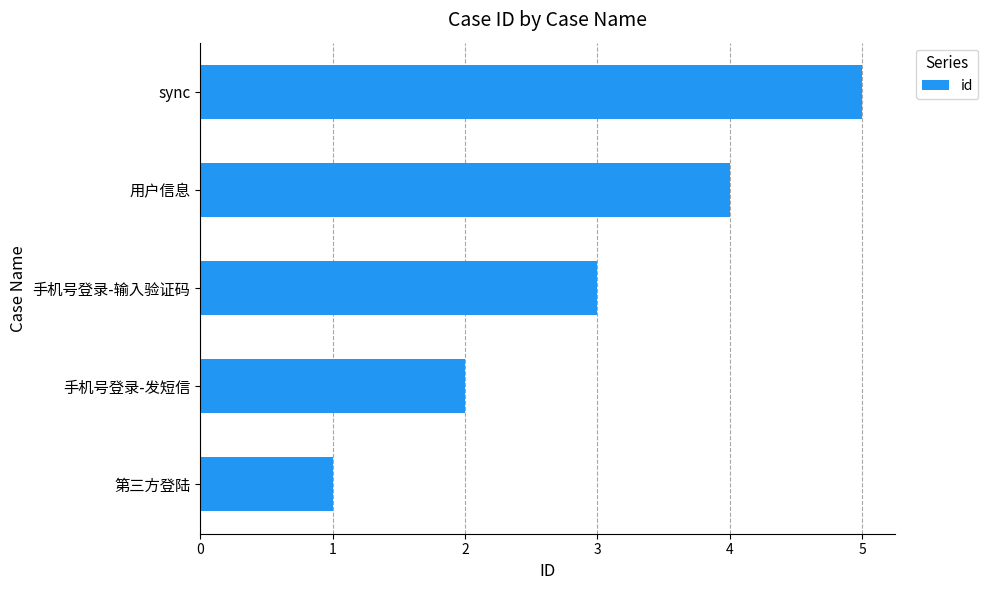

List the labels in order of value, largest first.

sync, 用户信息, 手机号登录-输入验证码, 手机号登录-发短信, 第三方登陆